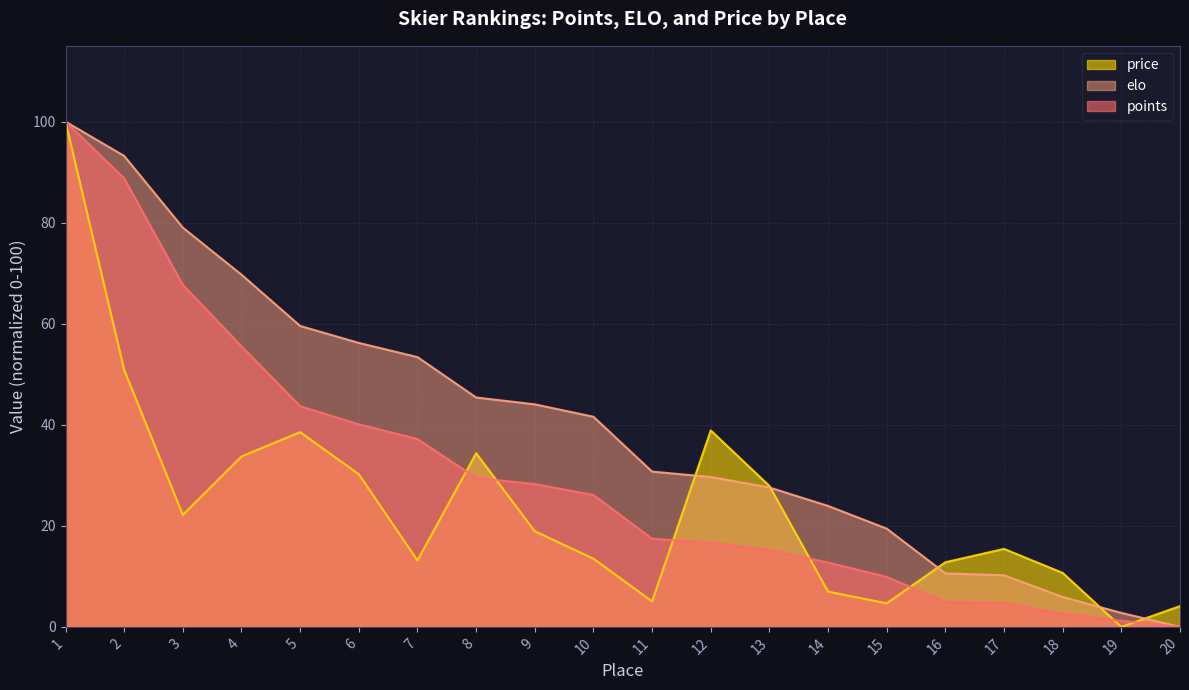

Which series has the largest total across all categories?

elo